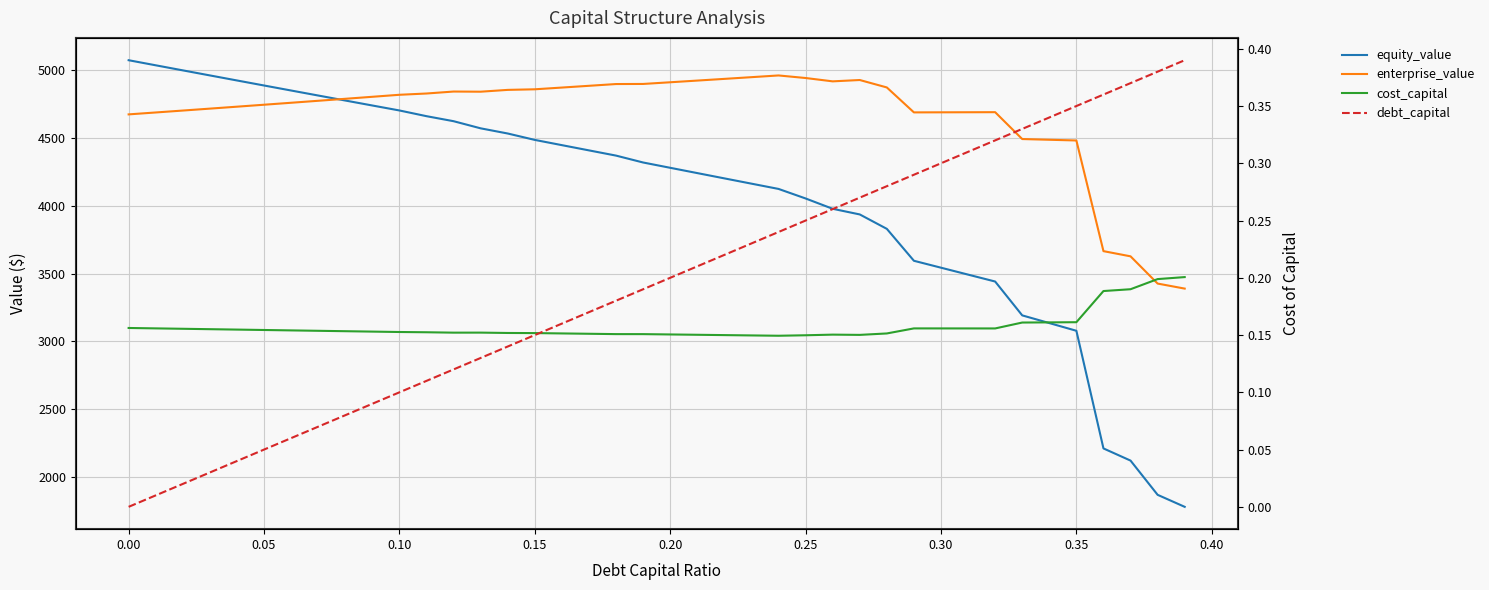

What is the sum of all enterprise_value values?

186594.0